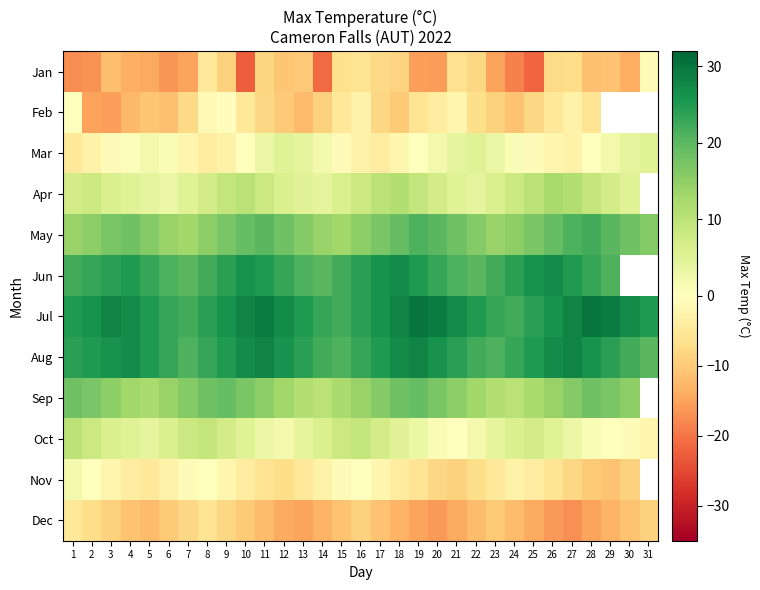

At which category is the sum across all series the highest?

9